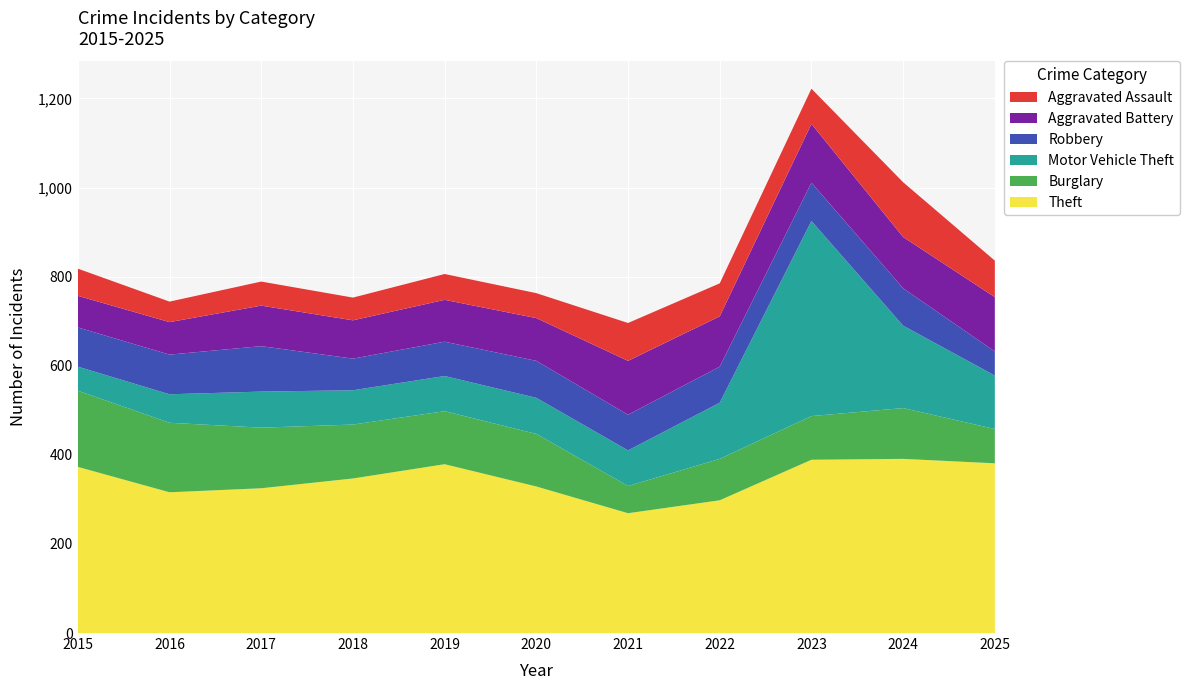

Reading left to right, extract all data points from this chart.

Theft: 373	316	325	347	379	329	269	298	389	391	381
Burglary: 171	156	136	121	119	118	61	93	98	114	77
Motor Vehicle Theft: 54	64	81	77	79	81	80	126	438	185	120
Robbery: 88	89	102	71	77	83	80	81	86	84	54
Aggravated Battery: 71	73	91	86	94	96	121	113	132	115	122
Aggravated Assault: 61	46	54	51	58	56	85	74	79	123	82